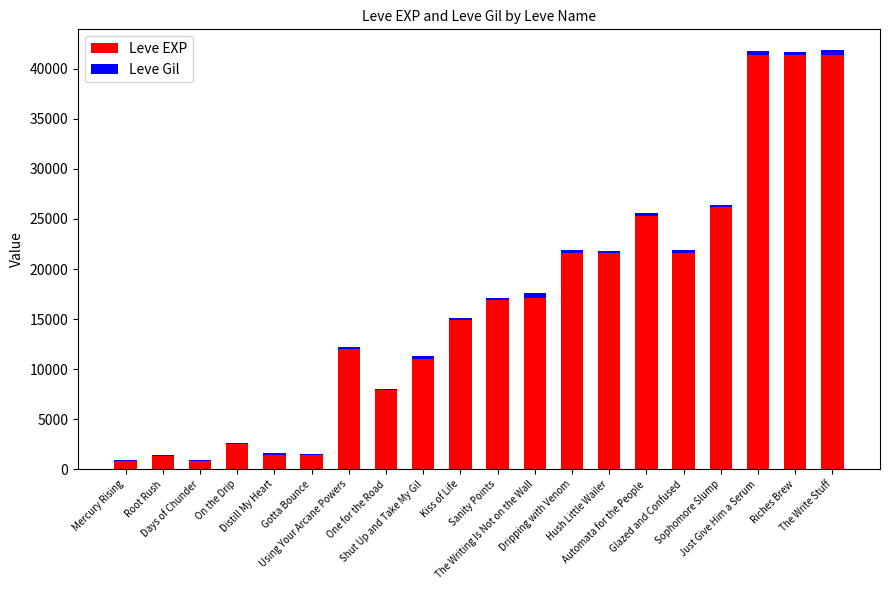

What is the highest value of the Leve EXP series?

41410